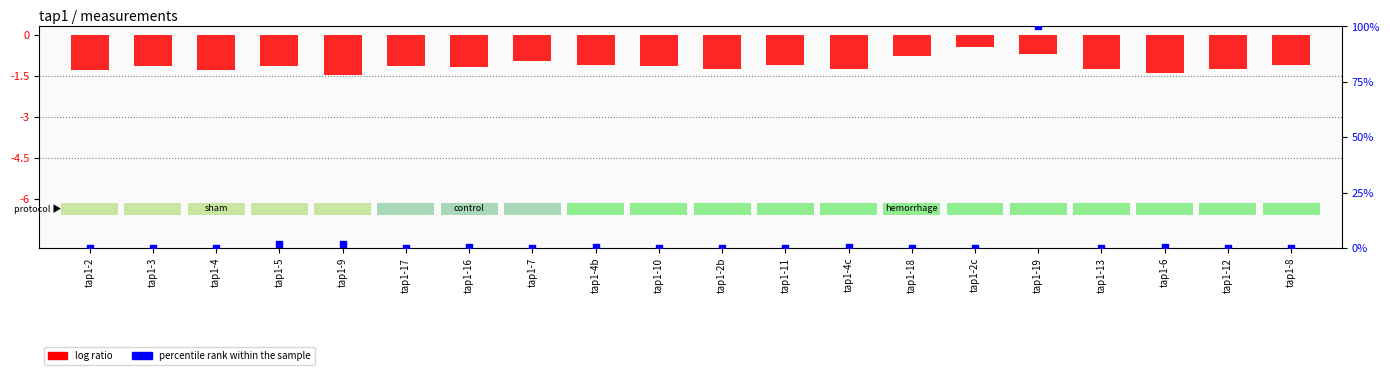

Which series has the largest total across all categories?

percentile rank within the sample